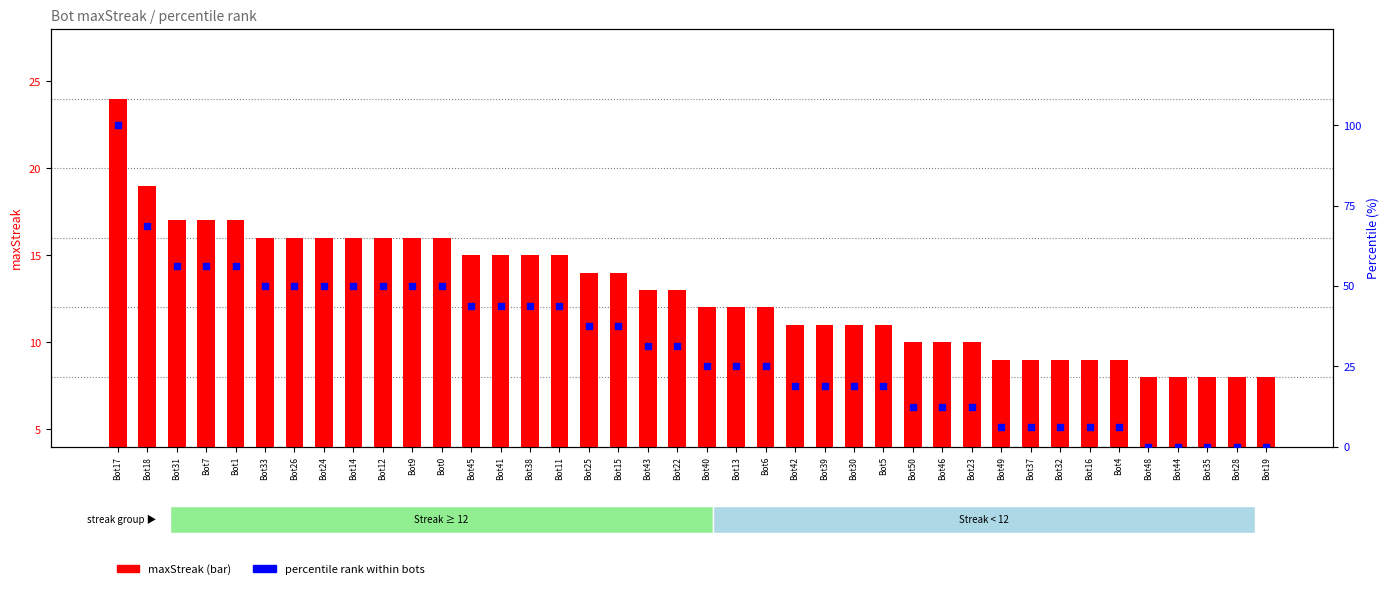

Which series has the largest total across all categories?

percentile rank